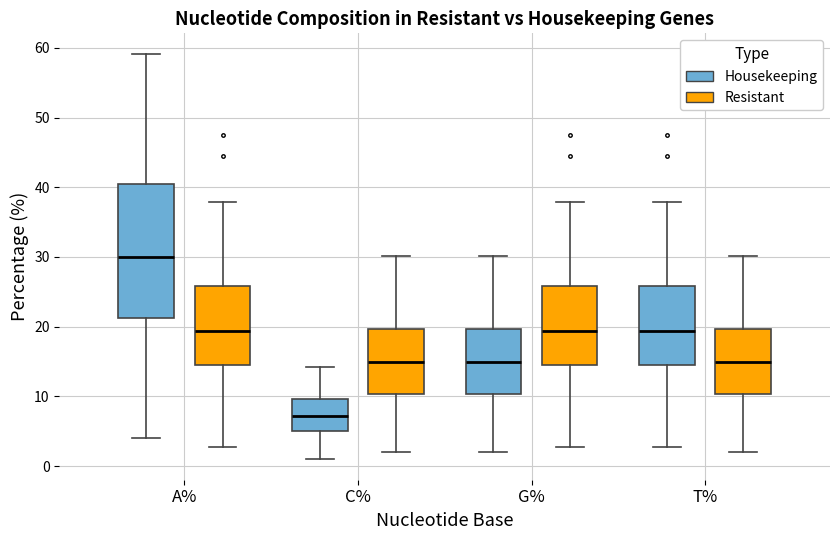

Reading left to right, transcribe this box plot: for each box, give where its median line is, the range the box spans, and where its two whiskers end, as read against the y-axis. The values are not printed on the chart, so give them approximately, as read against the axis.

A% (Housekeeping): median 30, box 21 to 41, whiskers 4 to 59
A% (Resistant): median 19, box 15 to 26, whiskers 3 to 38
C% (Housekeeping): median 7, box 5 to 10, whiskers 1 to 14
C% (Resistant): median 15, box 10 to 20, whiskers 2 to 30
G% (Housekeeping): median 15, box 10 to 20, whiskers 2 to 30
G% (Resistant): median 19, box 15 to 26, whiskers 3 to 38
T% (Housekeeping): median 19, box 15 to 26, whiskers 3 to 38
T% (Resistant): median 15, box 10 to 20, whiskers 2 to 30